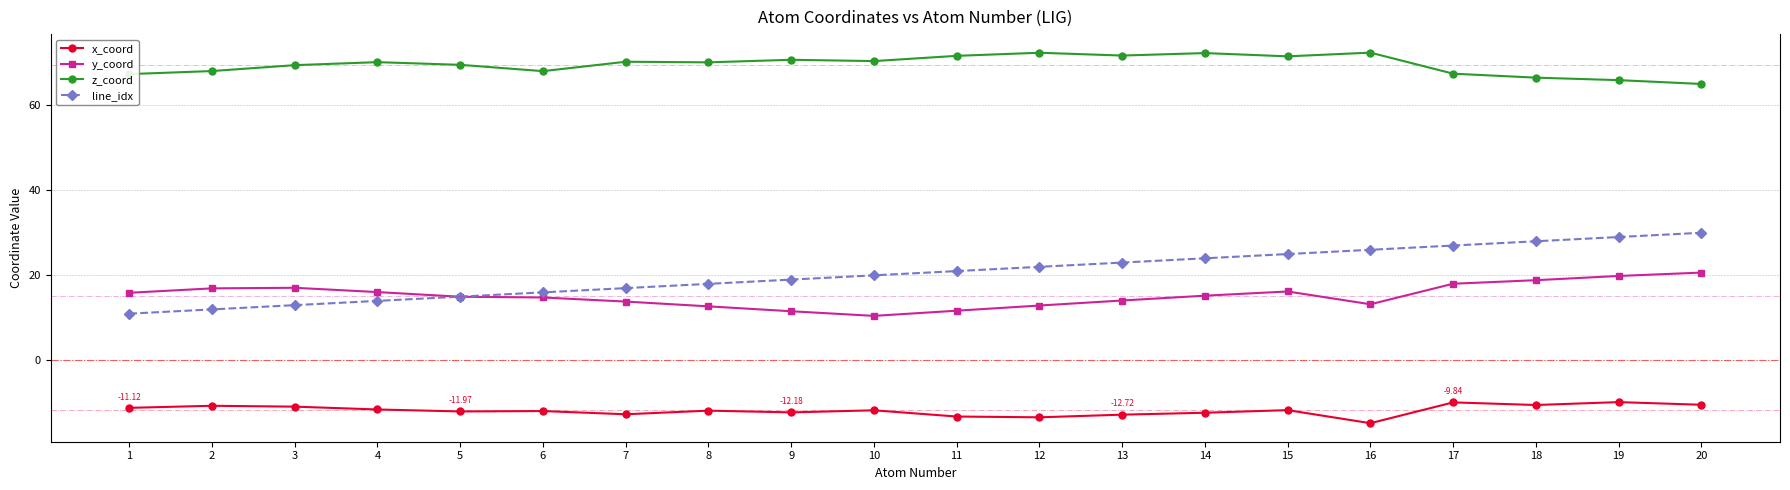

What is the difference between the highest and lowest values at 17?

77.2